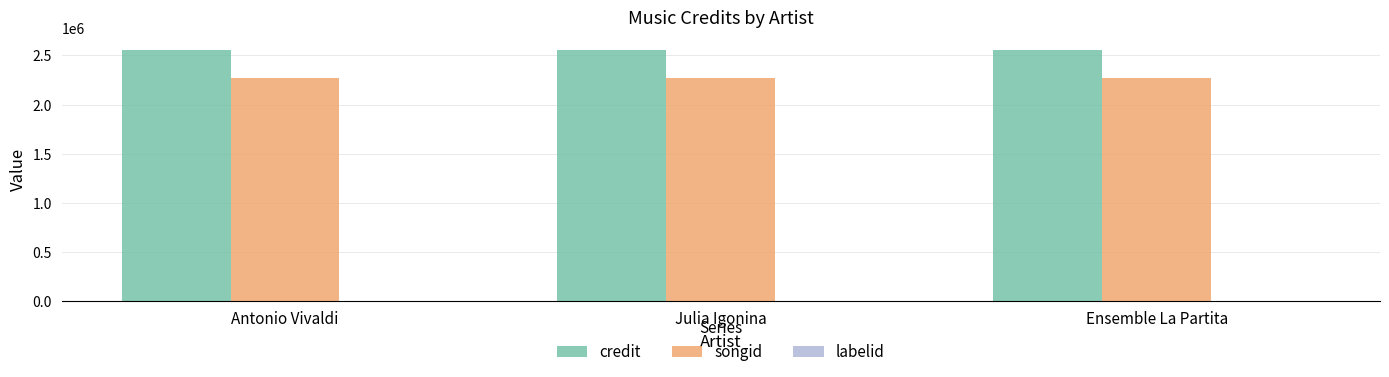

Is it true that credit equals 4207003 at Antonio Vivaldi?

False